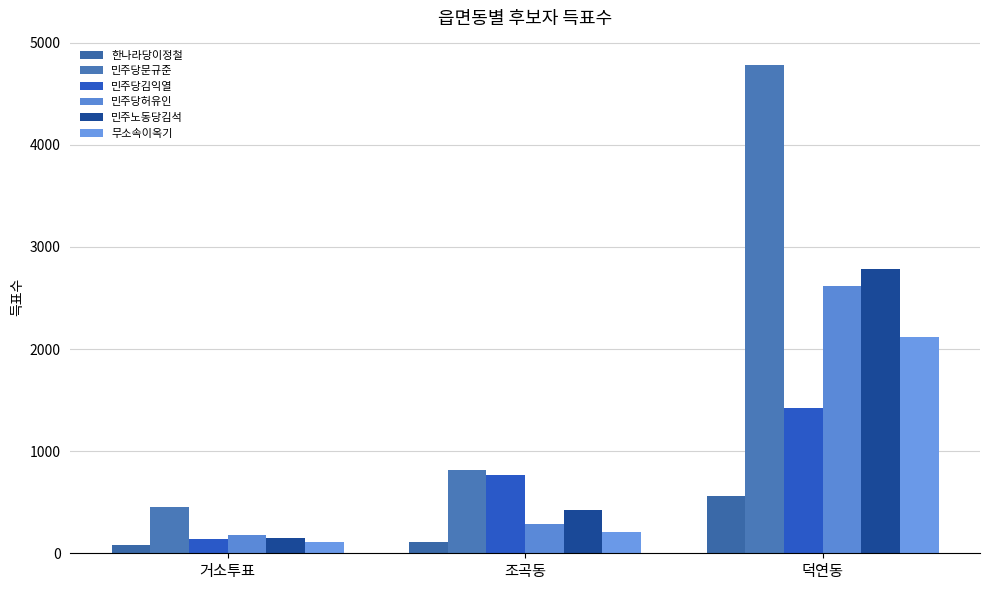

How many distinct data groups are displayed?

6